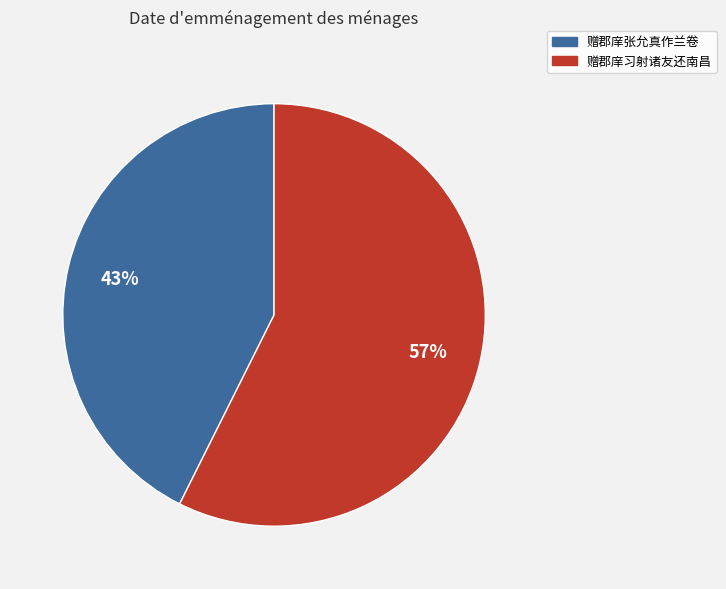

Count the number of slices in the pie.

2